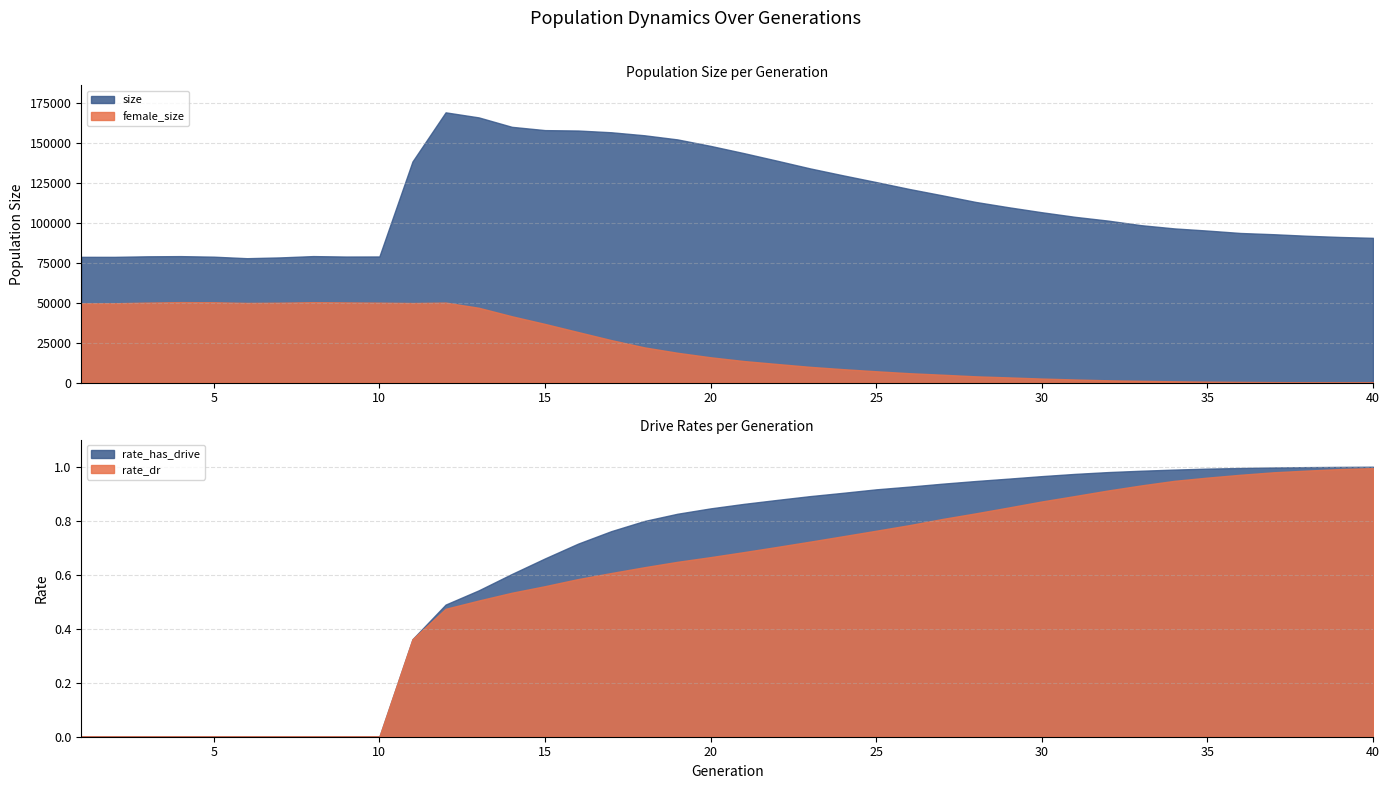

How many positive values does the rate_has_drive series have?

30